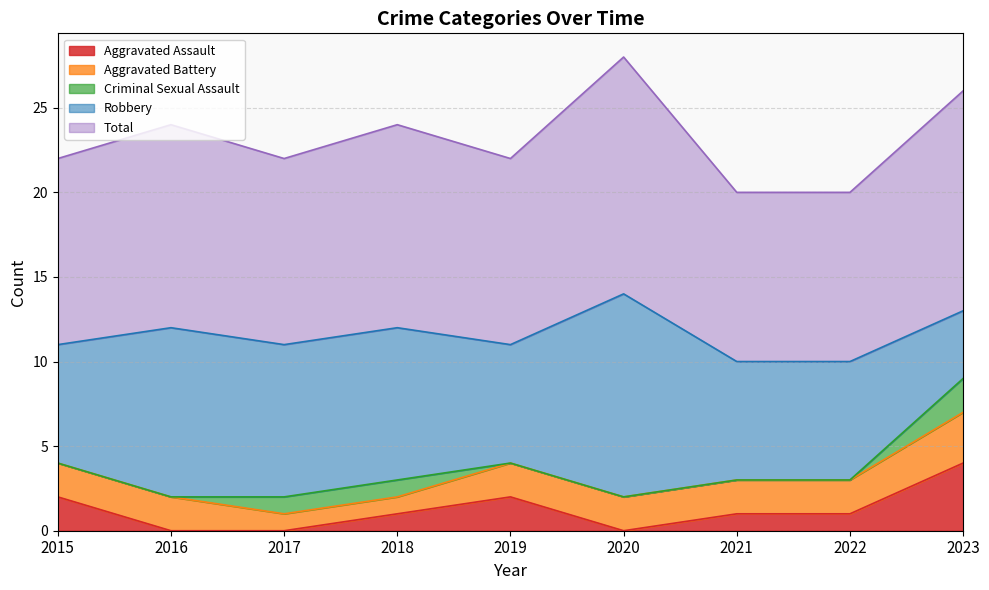

Reading left to right, what are all the values shown in this chart?

Aggravated Assault: 2	0	0	1	2	0	1	1	4
Aggravated Battery: 2	2	1	1	2	2	2	2	3
Criminal Sexual Assault: 0	0	1	1	0	0	0	0	2
Robbery: 7	10	9	9	7	12	7	7	4
Total: 11	12	11	12	11	14	10	10	13